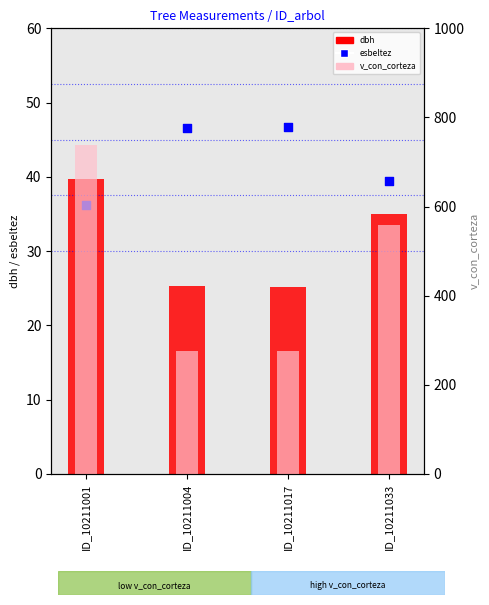

Which series has the largest total across all categories?

v_con_corteza